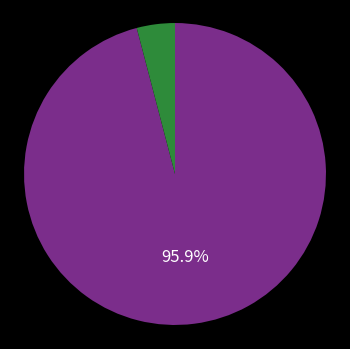

Does any single category account for the majority?

Yes